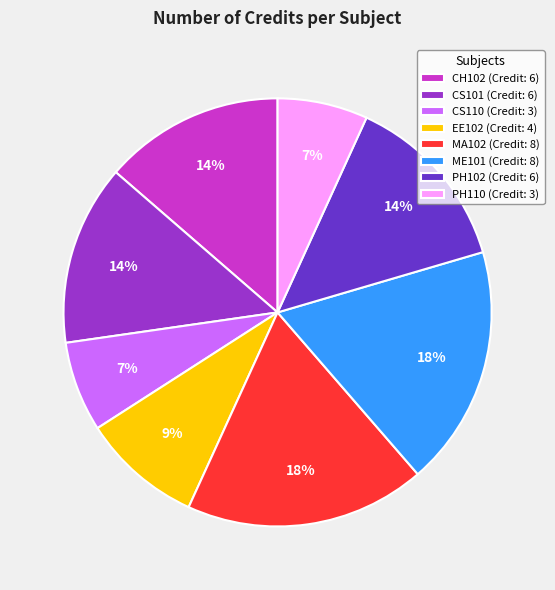

Which has a higher value, PH102 (Credit: 6) or ME101 (Credit: 8)?

ME101 (Credit: 8)